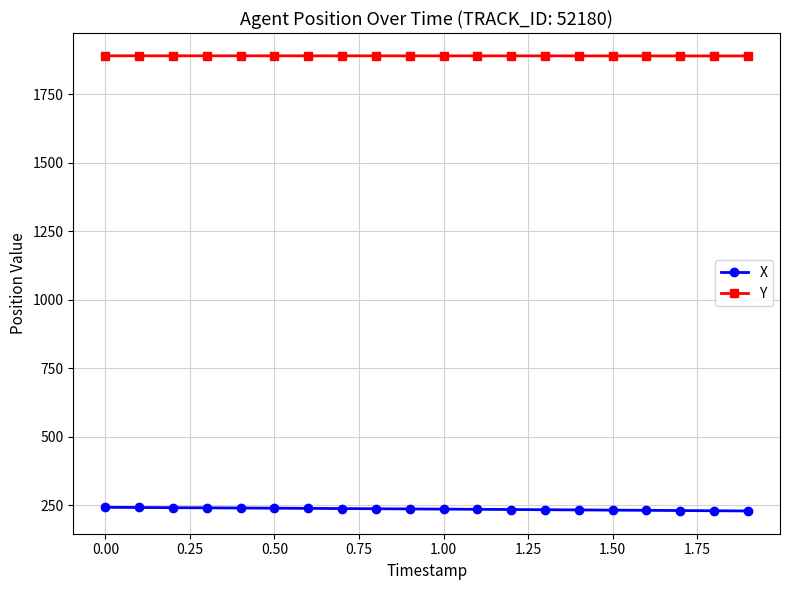

What is the value of the X point at the 10th from the left?

236.6